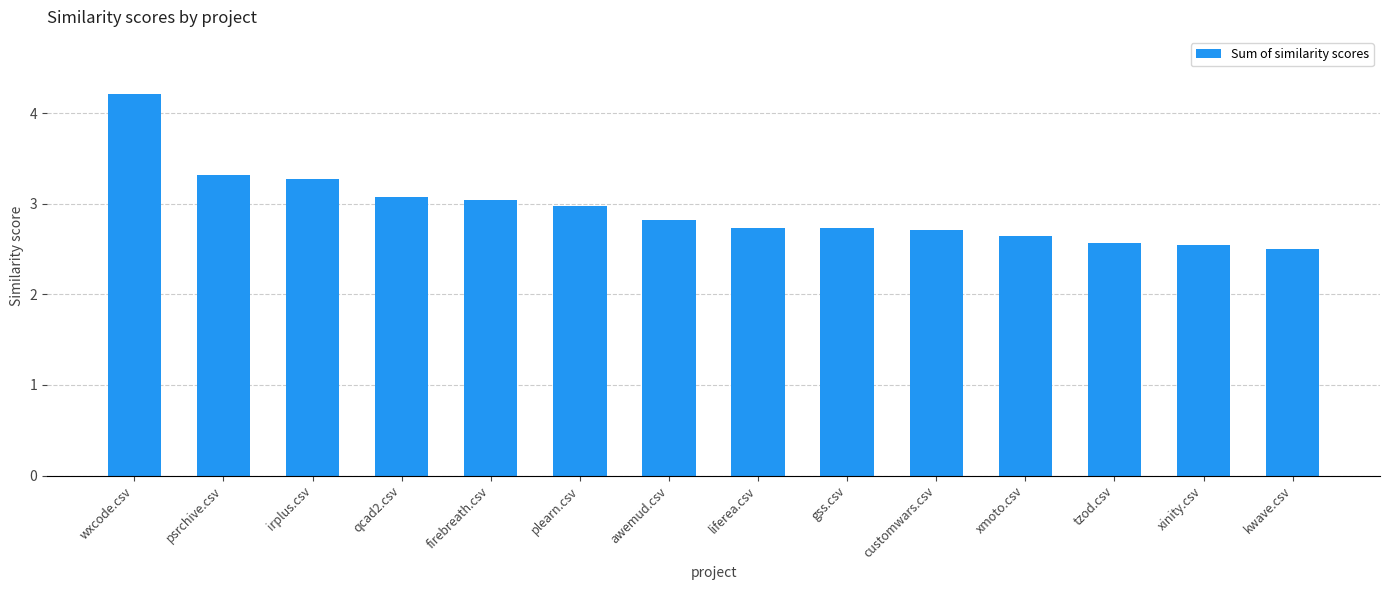

At which category does the chart reach its peak across all series?

wxcode.csv